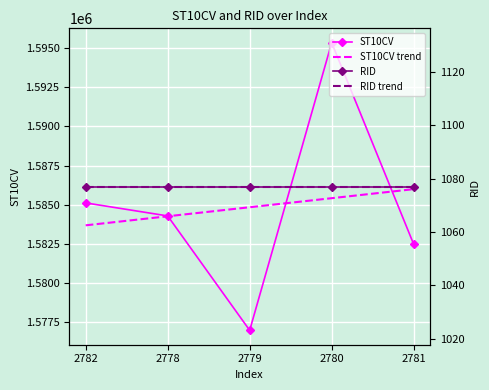

List the series in order of their peak value, highest first.

ST10CV, ST10CV trend, RID, RID trend